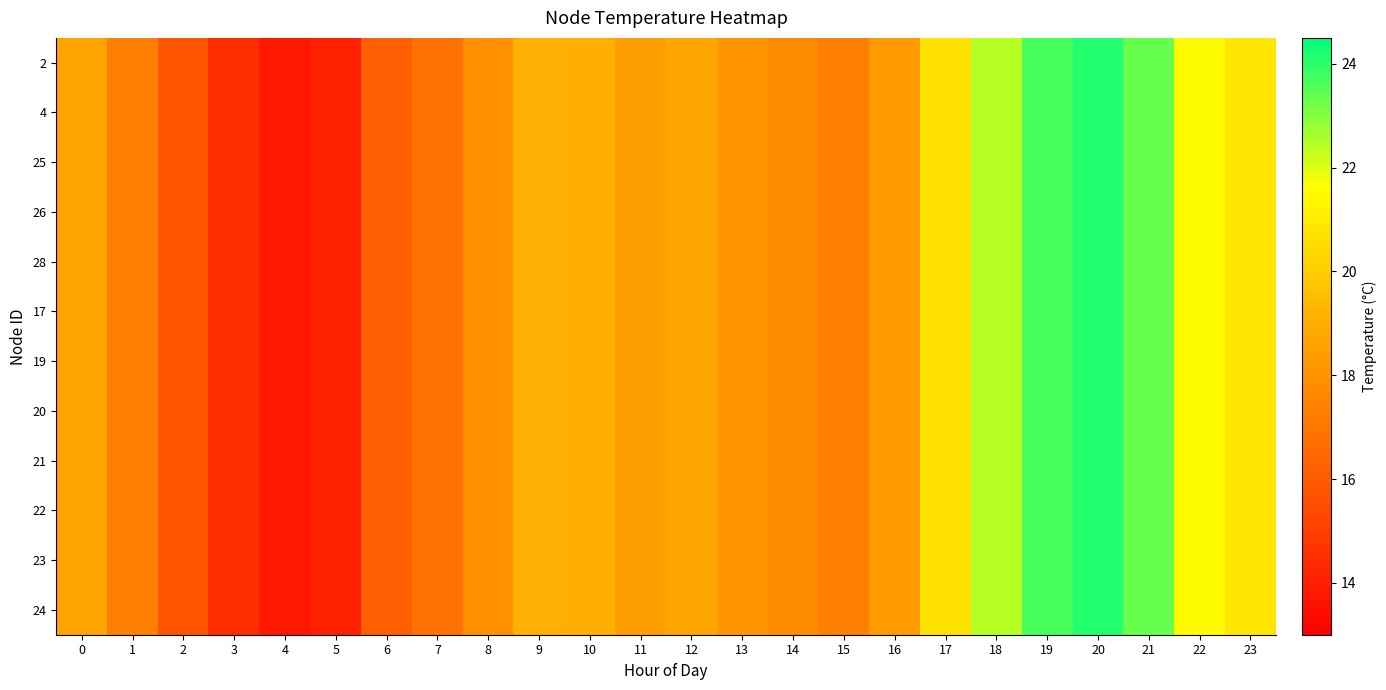

Reading left to right, list all the values displayed in this chart.

2: 0=18.6	1=17.3	2=15.7	3=14.5	4=13.8	5=14.1	6=16.1	7=16.8	8=18.0	9=19.1	10=19.1	11=18.5	12=18.8	13=18.2	14=17.8	15=17.3	16=18.3	17=20.7	18=22.5	19=23.7	20=24.1	21=23.3	22=21.5	23=20.8
4: 0=18.6	1=17.3	2=15.7	3=14.5	4=13.8	5=14.1	6=16.1	7=16.8	8=18.0	9=19.1	10=19.1	11=18.5	12=18.8	13=18.2	14=17.8	15=17.3	16=18.3	17=20.7	18=22.5	19=23.7	20=24.1	21=23.3	22=21.5	23=20.8
25: 0=18.6	1=17.3	2=15.7	3=14.5	4=13.8	5=14.1	6=16.1	7=16.8	8=18.0	9=19.1	10=19.1	11=18.5	12=18.8	13=18.2	14=17.8	15=17.3	16=18.3	17=20.7	18=22.5	19=23.7	20=24.1	21=23.3	22=21.5	23=20.8
26: 0=18.6	1=17.3	2=15.7	3=14.5	4=13.8	5=14.1	6=16.1	7=16.8	8=18.0	9=19.1	10=19.1	11=18.5	12=18.8	13=18.2	14=17.8	15=17.3	16=18.3	17=20.7	18=22.5	19=23.7	20=24.1	21=23.3	22=21.5	23=20.8
28: 0=18.6	1=17.3	2=15.7	3=14.5	4=13.8	5=14.1	6=16.1	7=16.8	8=18.0	9=19.1	10=19.1	11=18.5	12=18.8	13=18.2	14=17.8	15=17.3	16=18.3	17=20.7	18=22.5	19=23.7	20=24.1	21=23.3	22=21.5	23=20.8
17: 0=18.6	1=17.3	2=15.7	3=14.5	4=13.8	5=14.1	6=16.1	7=16.8	8=18.0	9=19.1	10=19.1	11=18.5	12=18.8	13=18.2	14=17.8	15=17.3	16=18.3	17=20.7	18=22.5	19=23.7	20=24.1	21=23.3	22=21.5	23=20.8
19: 0=18.6	1=17.3	2=15.7	3=14.5	4=13.8	5=14.1	6=16.1	7=16.8	8=18.0	9=19.1	10=19.1	11=18.5	12=18.8	13=18.2	14=17.8	15=17.3	16=18.3	17=20.7	18=22.5	19=23.7	20=24.1	21=23.3	22=21.5	23=20.8
20: 0=18.6	1=17.3	2=15.7	3=14.5	4=13.8	5=14.1	6=16.1	7=16.8	8=18.0	9=19.1	10=19.1	11=18.5	12=18.8	13=18.2	14=17.8	15=17.3	16=18.3	17=20.7	18=22.5	19=23.7	20=24.1	21=23.3	22=21.5	23=20.8
21: 0=18.6	1=17.3	2=15.7	3=14.5	4=13.8	5=14.1	6=16.1	7=16.8	8=18.0	9=19.1	10=19.1	11=18.5	12=18.8	13=18.2	14=17.8	15=17.3	16=18.3	17=20.7	18=22.5	19=23.7	20=24.1	21=23.3	22=21.5	23=20.8
22: 0=18.6	1=17.3	2=15.7	3=14.5	4=13.8	5=14.1	6=16.1	7=16.8	8=18.0	9=19.1	10=19.1	11=18.5	12=18.8	13=18.2	14=17.8	15=17.3	16=18.3	17=20.7	18=22.5	19=23.7	20=24.1	21=23.3	22=21.5	23=20.8
23: 0=18.6	1=17.3	2=15.7	3=14.5	4=13.8	5=14.1	6=16.1	7=16.8	8=18.0	9=19.1	10=19.1	11=18.5	12=18.8	13=18.2	14=17.8	15=17.3	16=18.3	17=20.7	18=22.5	19=23.7	20=24.1	21=23.3	22=21.5	23=20.8
24: 0=18.6	1=17.3	2=15.7	3=14.5	4=13.8	5=14.1	6=16.1	7=16.8	8=18.0	9=19.1	10=19.1	11=18.5	12=18.8	13=18.2	14=17.8	15=17.3	16=18.3	17=20.7	18=22.5	19=23.7	20=24.1	21=23.3	22=21.5	23=20.8